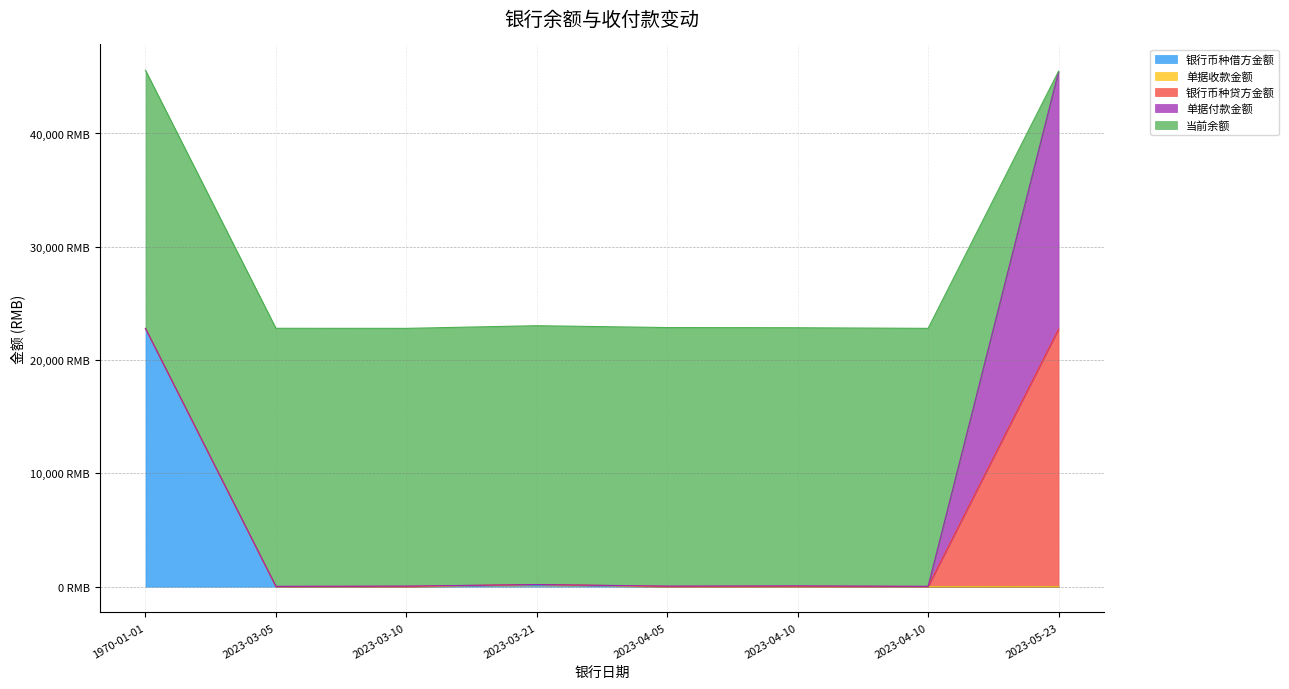

True or false: 银行币种贷方金额 has a value of 15.0 at 2023-03-05.

True